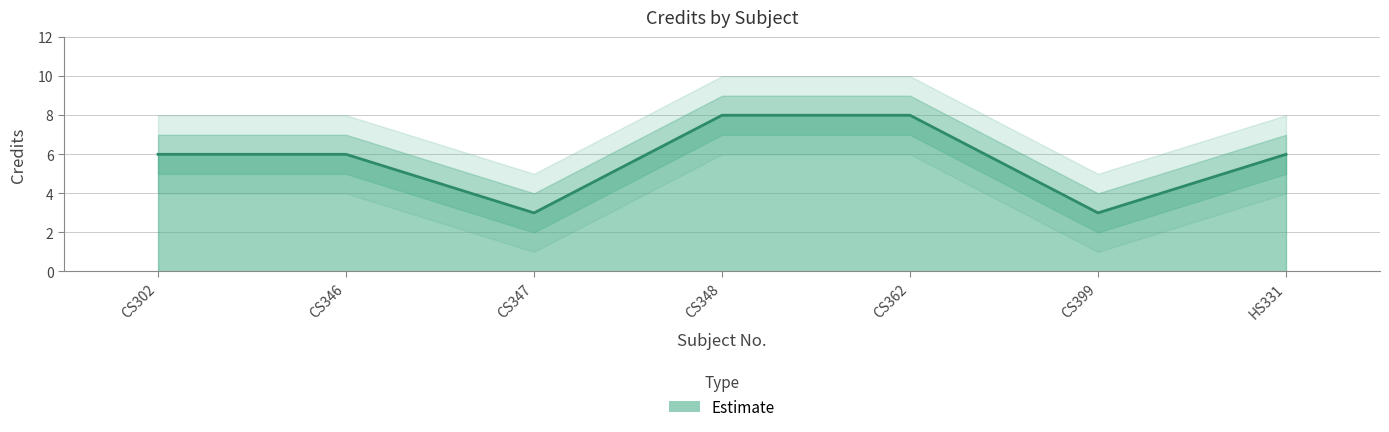

In Credit, how many points are lower than both neighbors (excluding endpoints)?

2